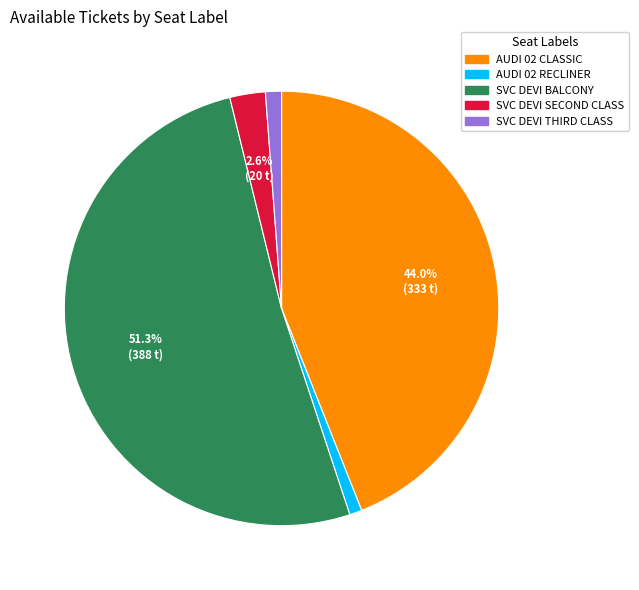

Count the number of slices in the pie.

5